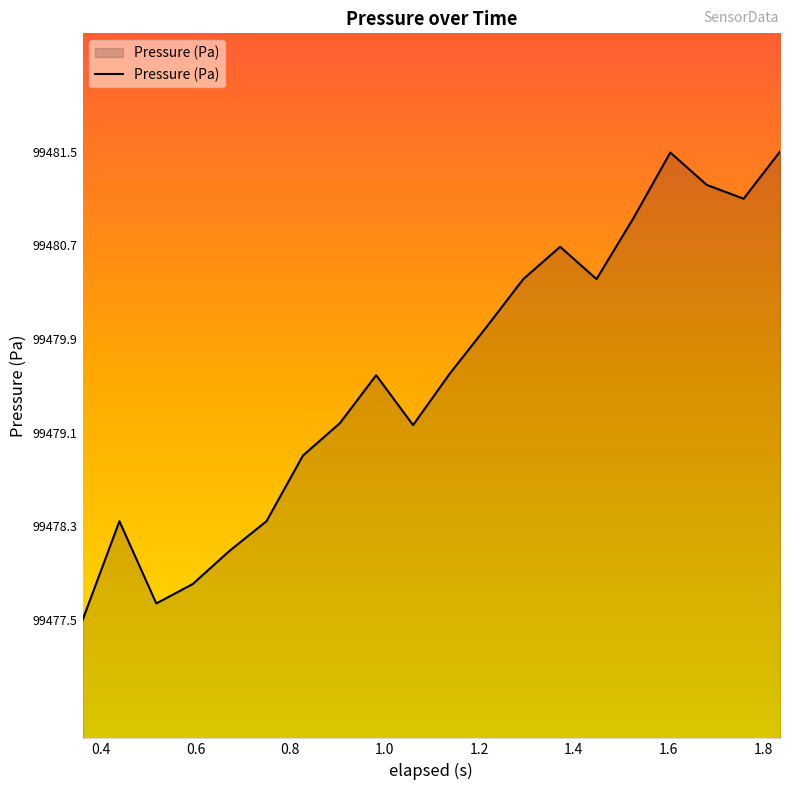

What is the smallest value displayed?

99477.5